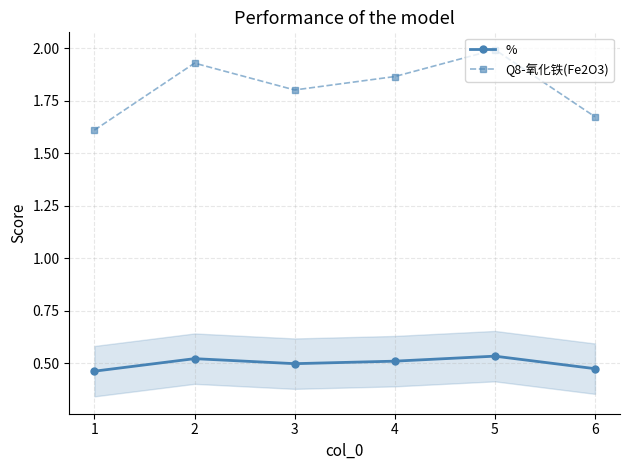

Which series changed the most between 2 and 5?

Q8-氧化铁(Fe2O3)